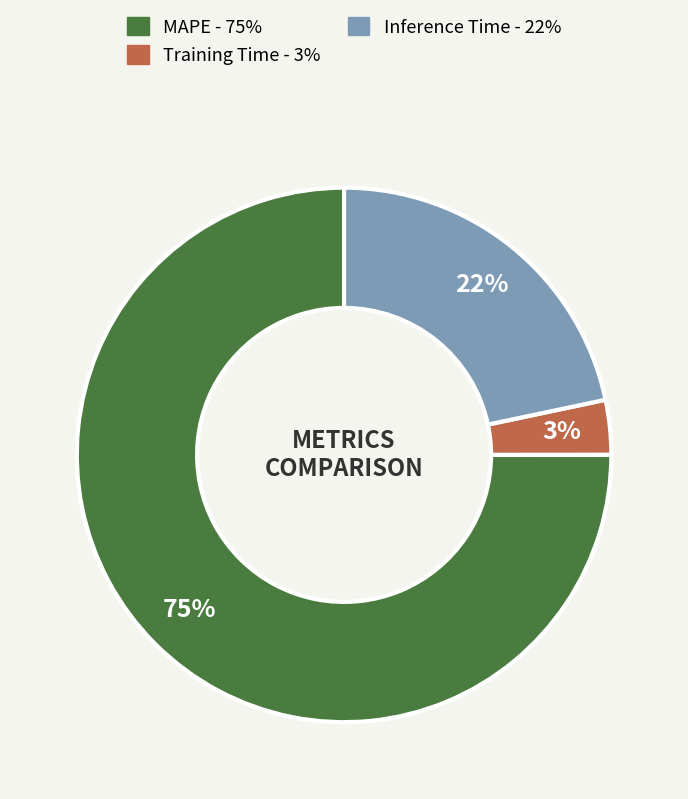

Rank the categories by value from lowest to highest.

Training Time, Inference Time, MAPE